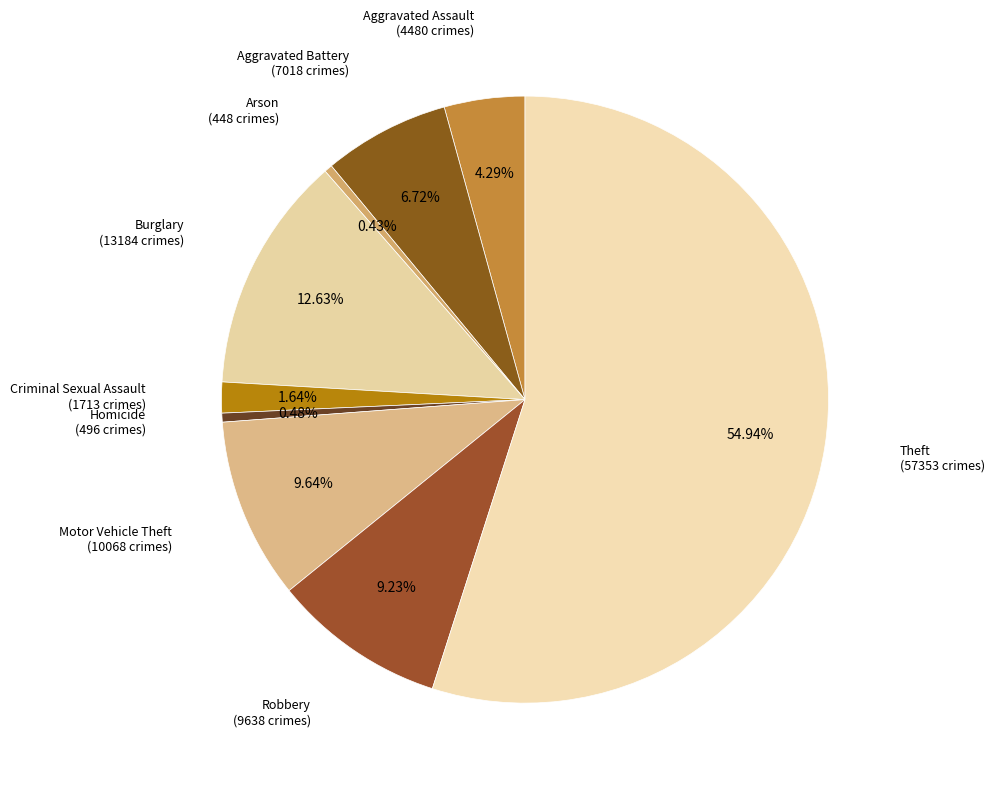

To the nearest percent, what percentage of the pie is Burglary?

13%